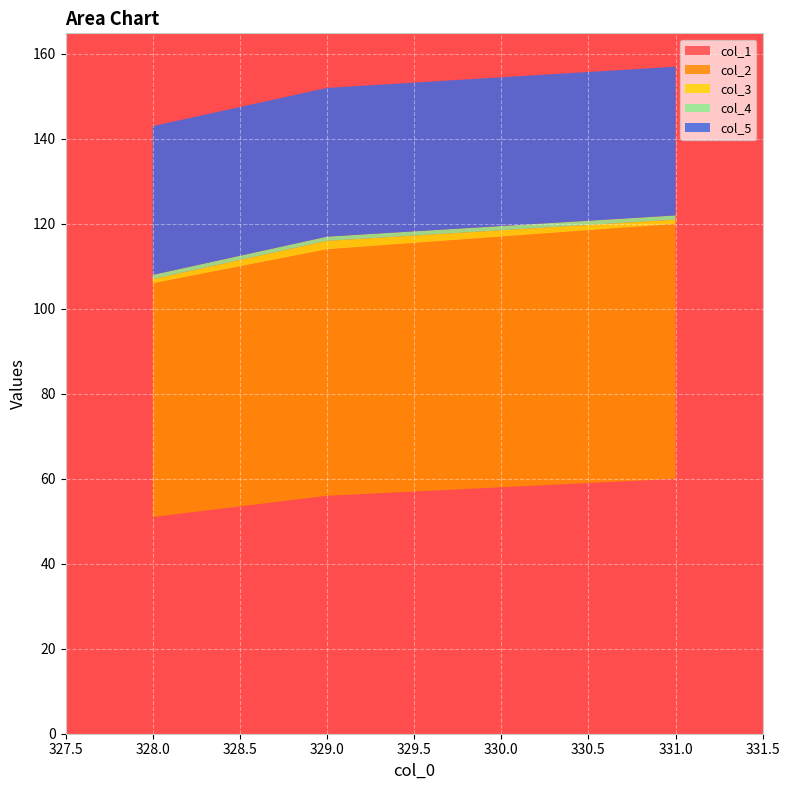

Reading left to right, extract all data points from this chart.

col_1: 328.0=51	329.0=56	331.0=60
col_2: 328.0=55	329.0=58	331.0=60
col_3: 328.0=1	329.0=2	331.0=1
col_4: 328.0=1	329.0=1	331.0=1
col_5: 328.0=35	329.0=35	331.0=35